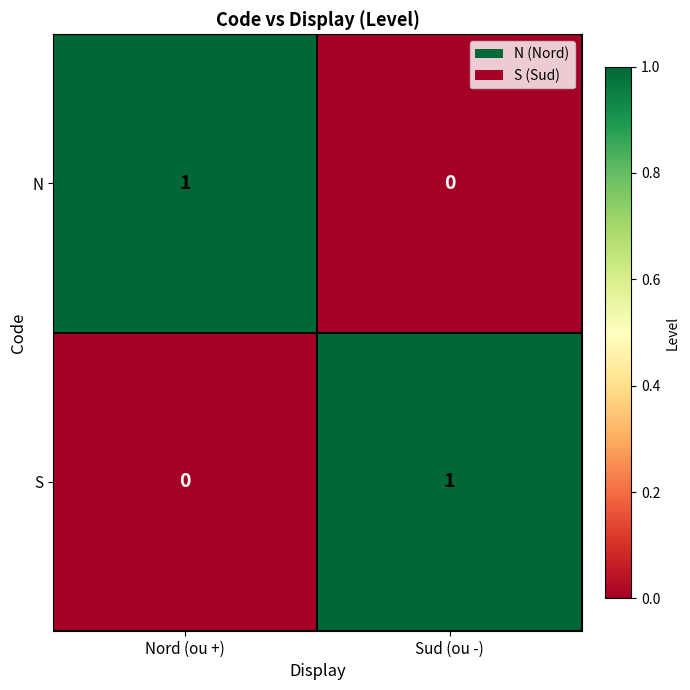

Reading right to left, extract all data points from this chart.

N: 0	1
S: 1	0